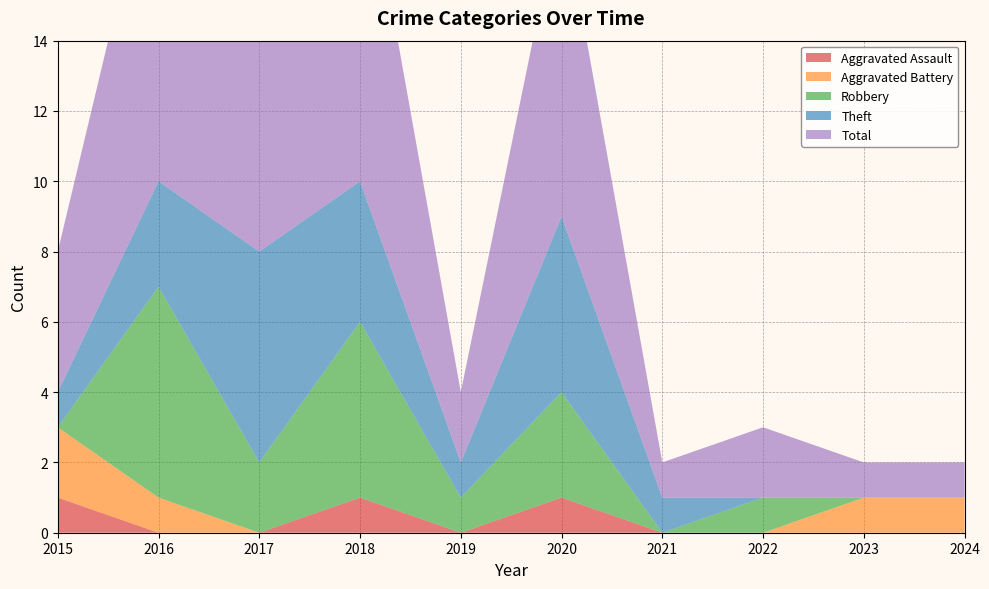

Reading left to right, list all the values displayed in this chart.

Aggravated Assault: 1	0	0	1	0	1	0	0	0	0
Aggravated Battery: 2	1	0	0	0	0	0	0	1	1
Robbery: 0	6	2	5	1	3	0	1	0	0
Theft: 1	3	6	4	1	5	1	0	0	0
Total: 4	10	8	10	2	9	1	2	1	1